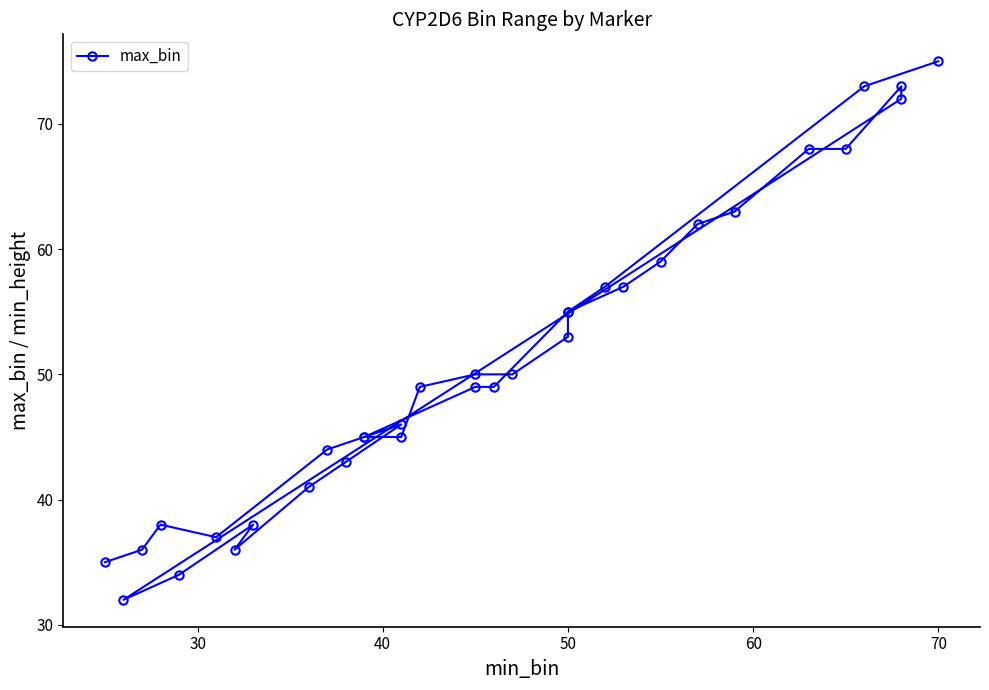

True or false: the data shows 129 at 18.

False